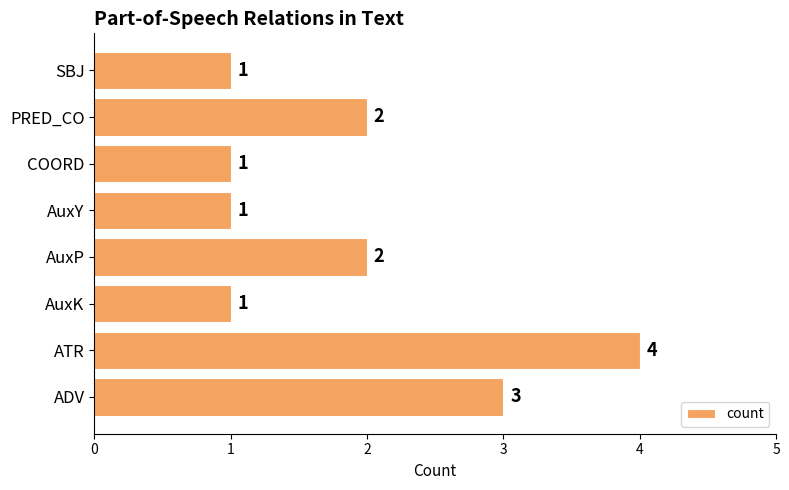

Does the chart contain any negative values?

No